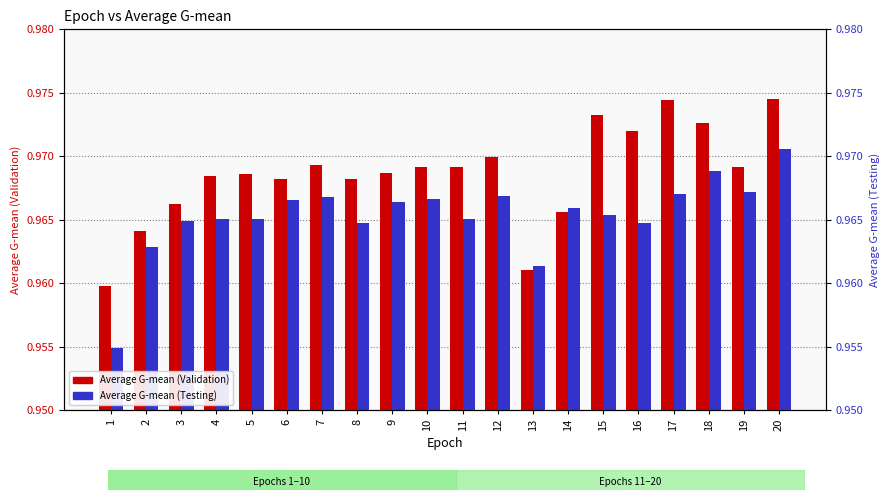

Which series has the largest total across all categories?

Average G-mean (Validation)